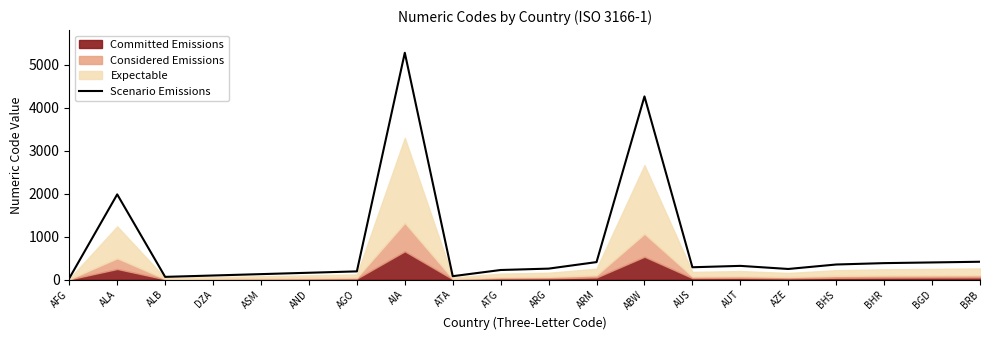

Which has a higher value, AND or DZA?

AND